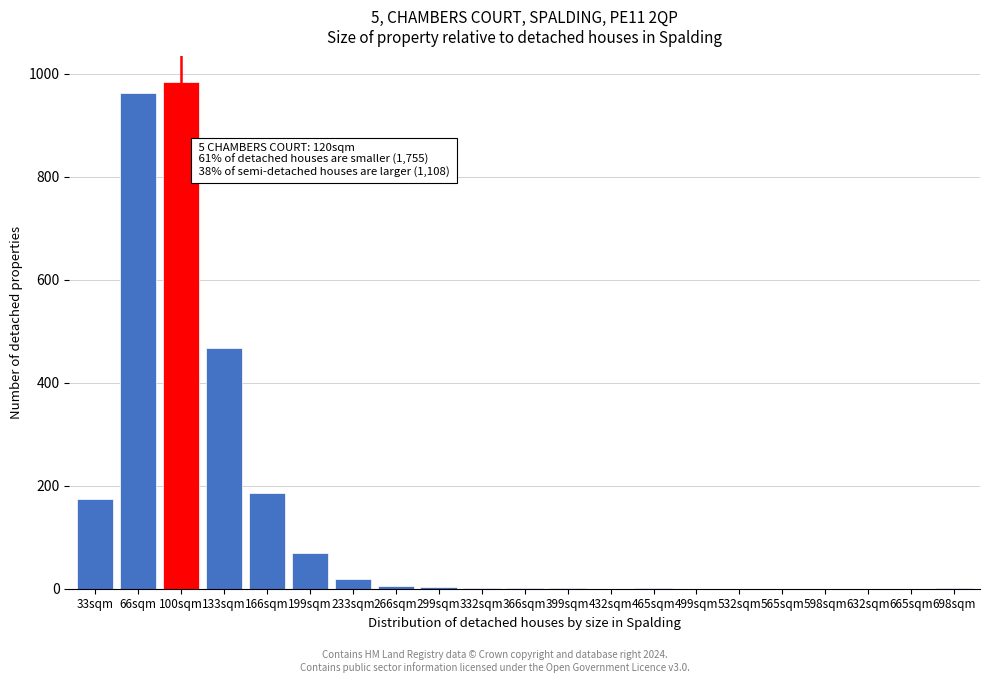

What is the greatest value displayed?

984